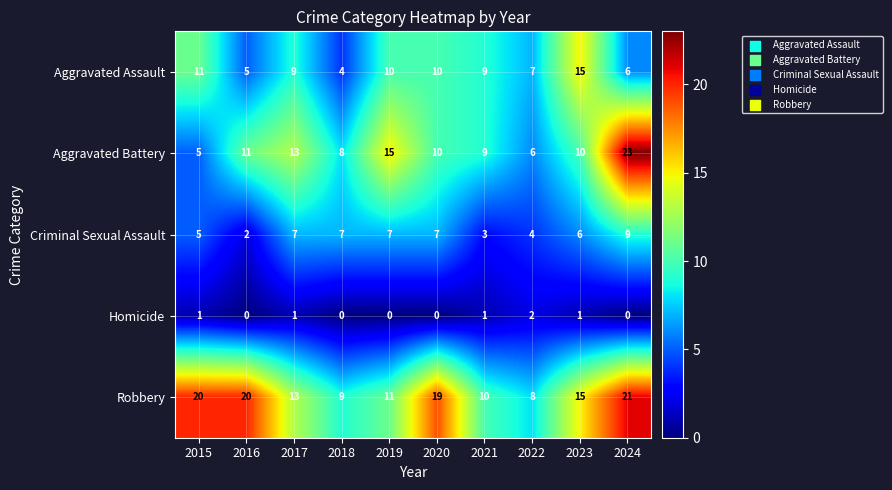

The value of Homicide at 2022 is 2. True or false?

True